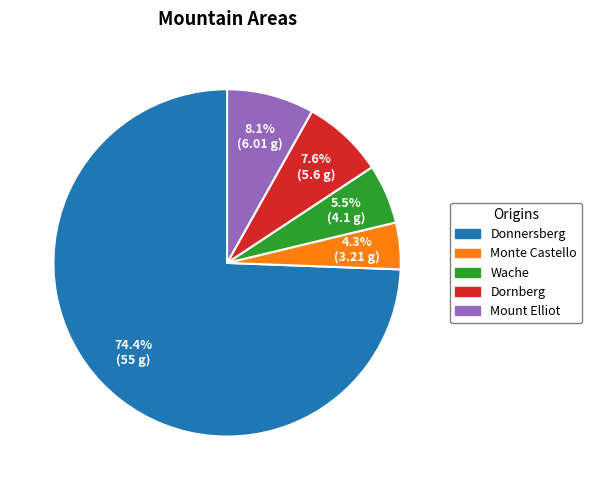

Count the number of slices in the pie.

5